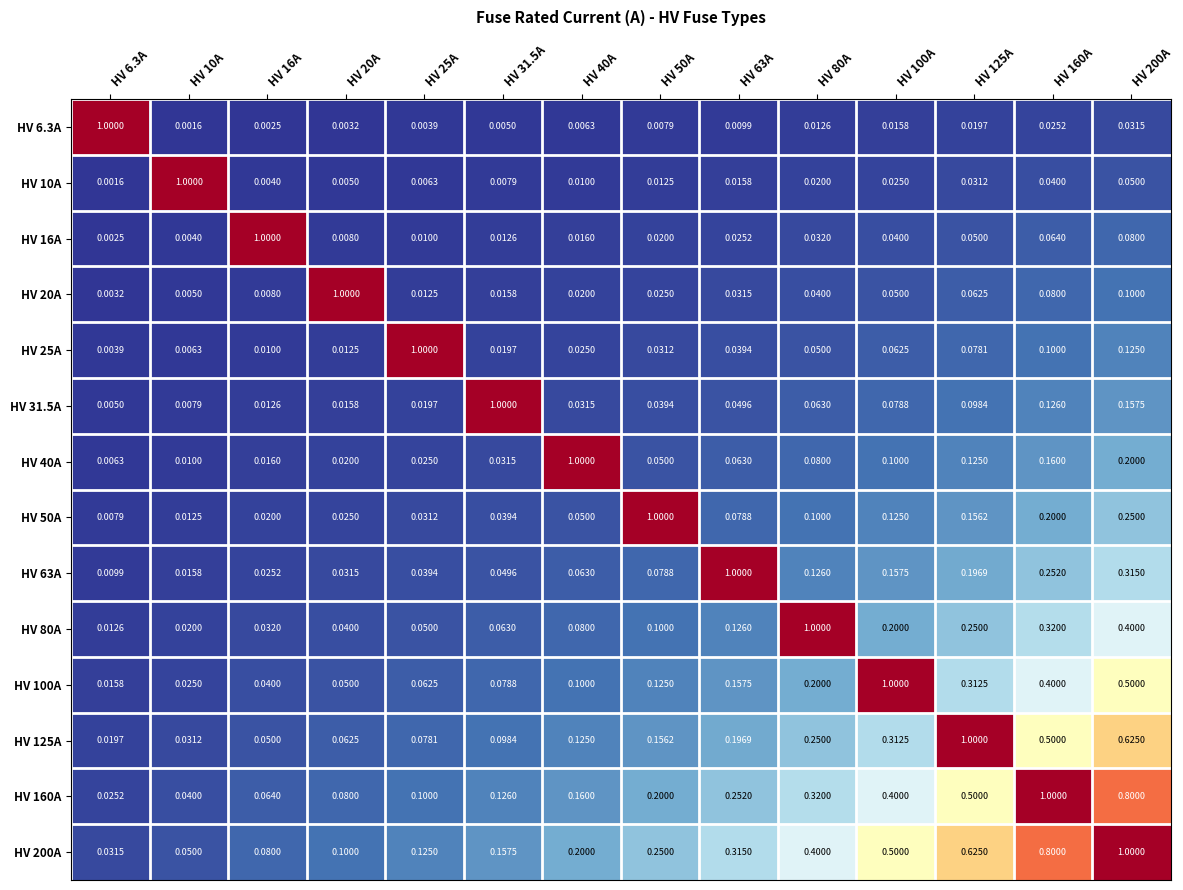

What is the maximum value shown in the chart?

1.0